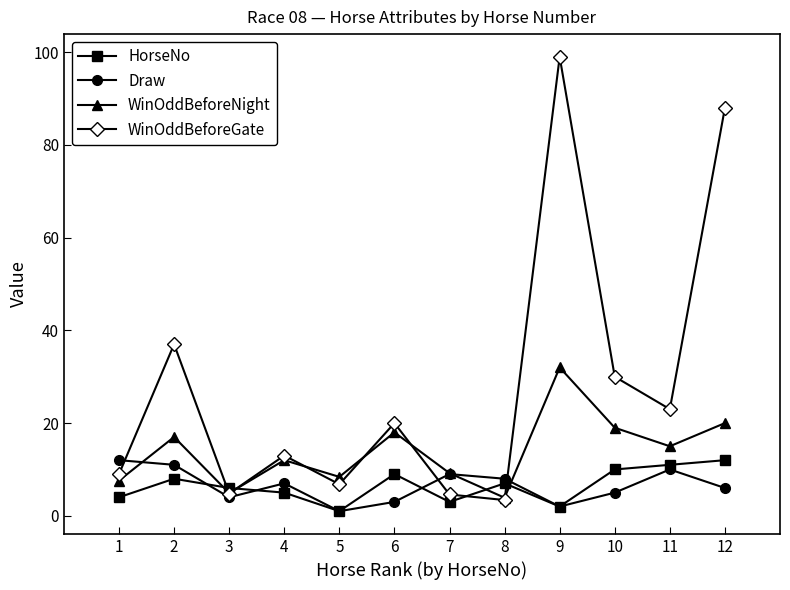

How many data points in HorseNo are less than 7?

6